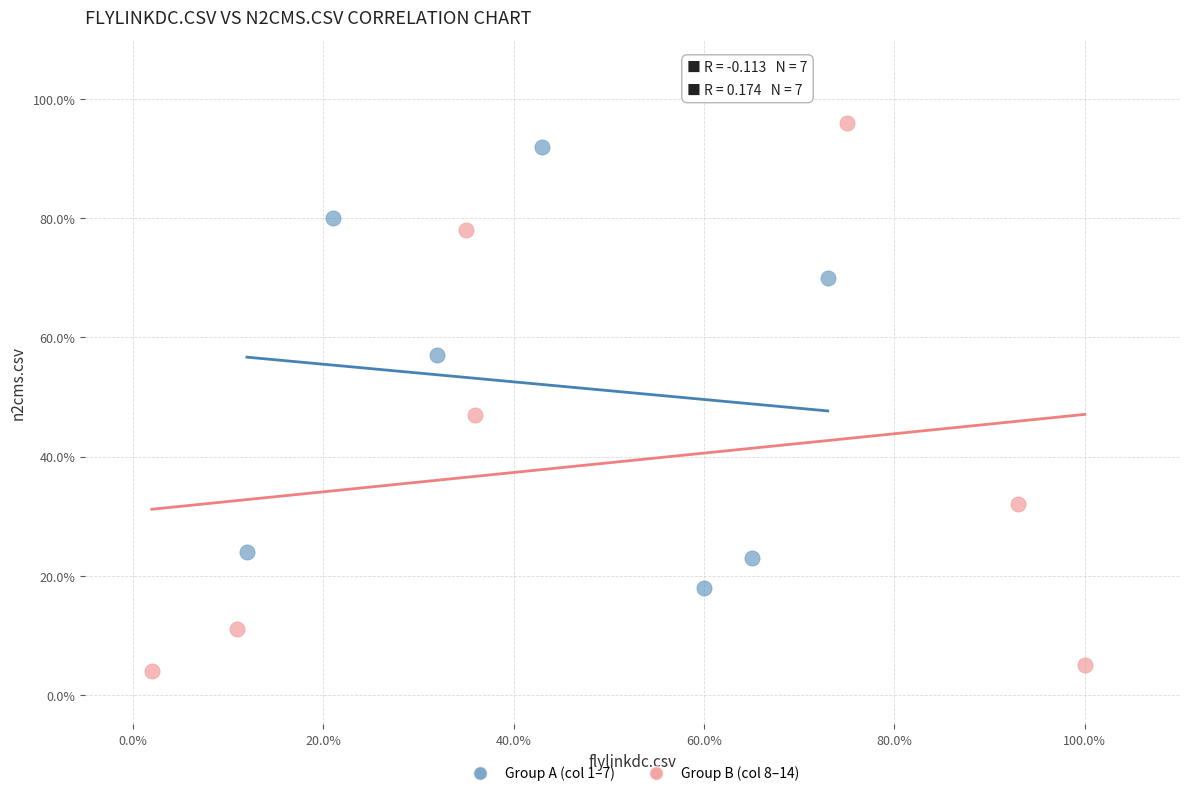

Which series has the largest Y range (max minus min)?

Group B (col 8–14)